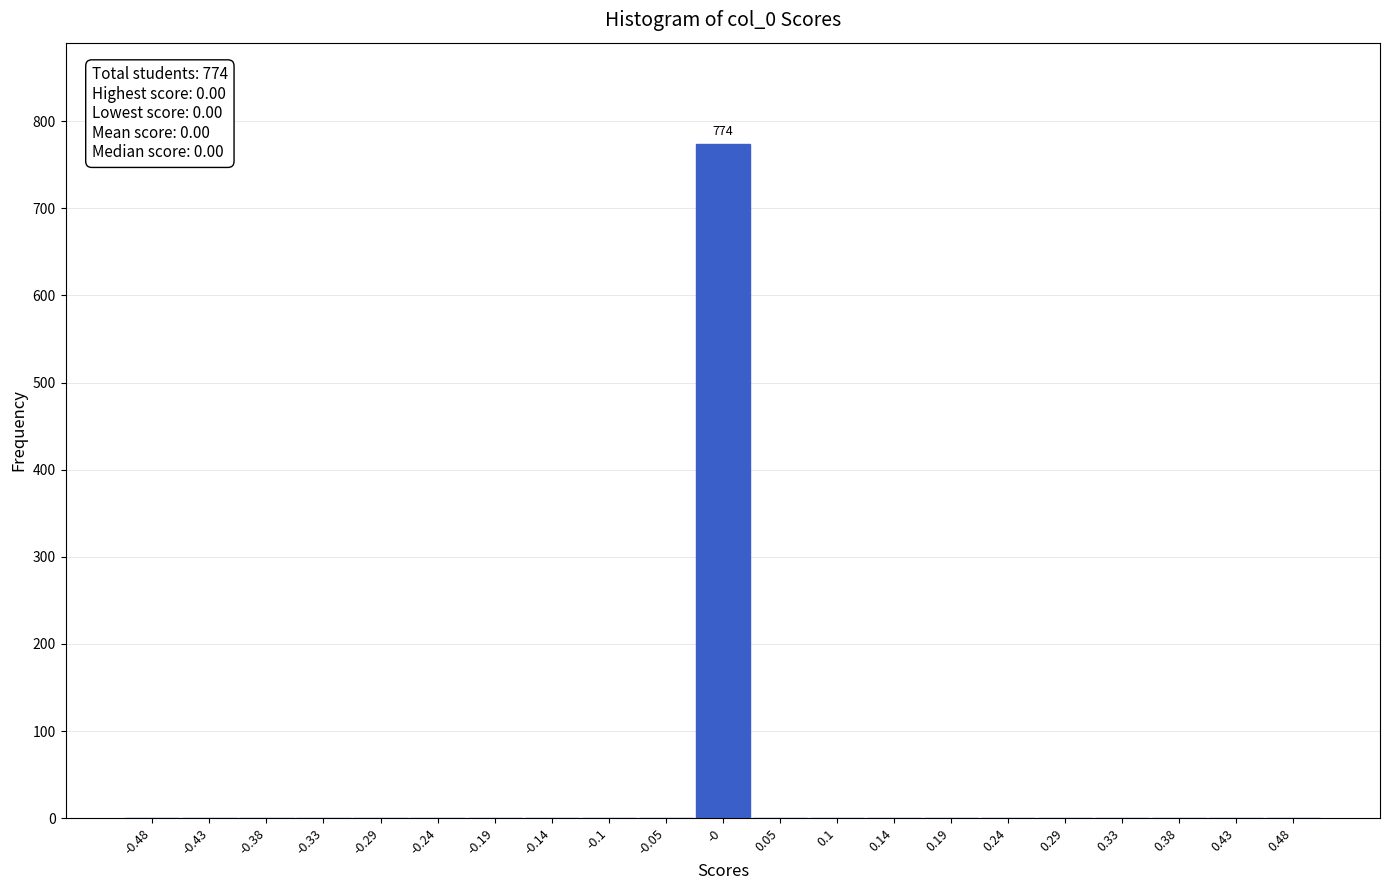

Over which range of the x-axis is the bar tallest?

-0.025 to 0.025